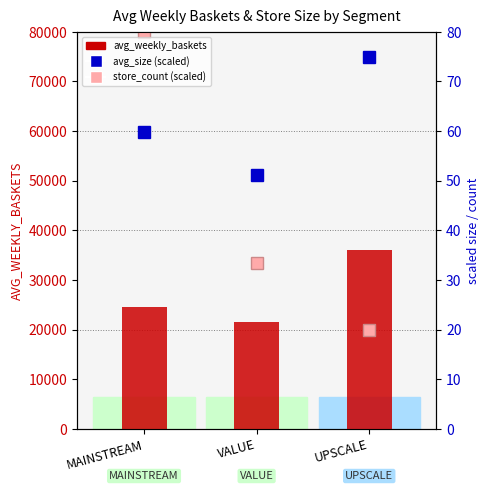

What is the average value of the store_count (scaled) series?

44444.4